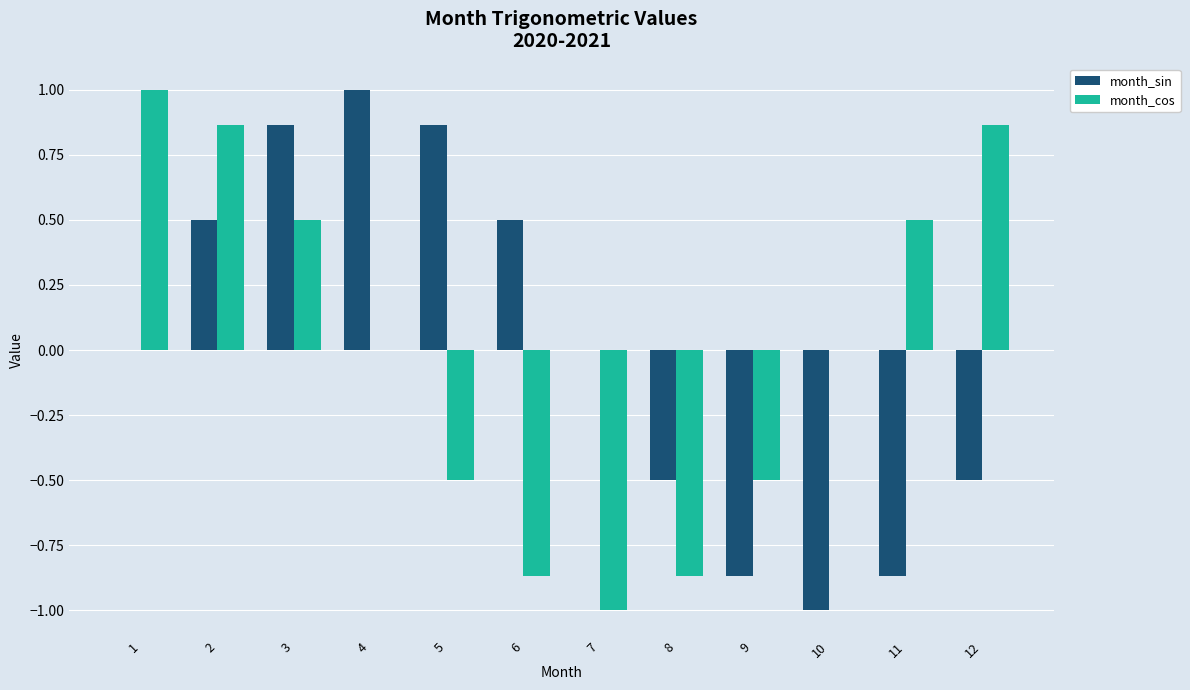

Is the value of month_sin at 4 greater than the value of month_cos at 7?

Yes